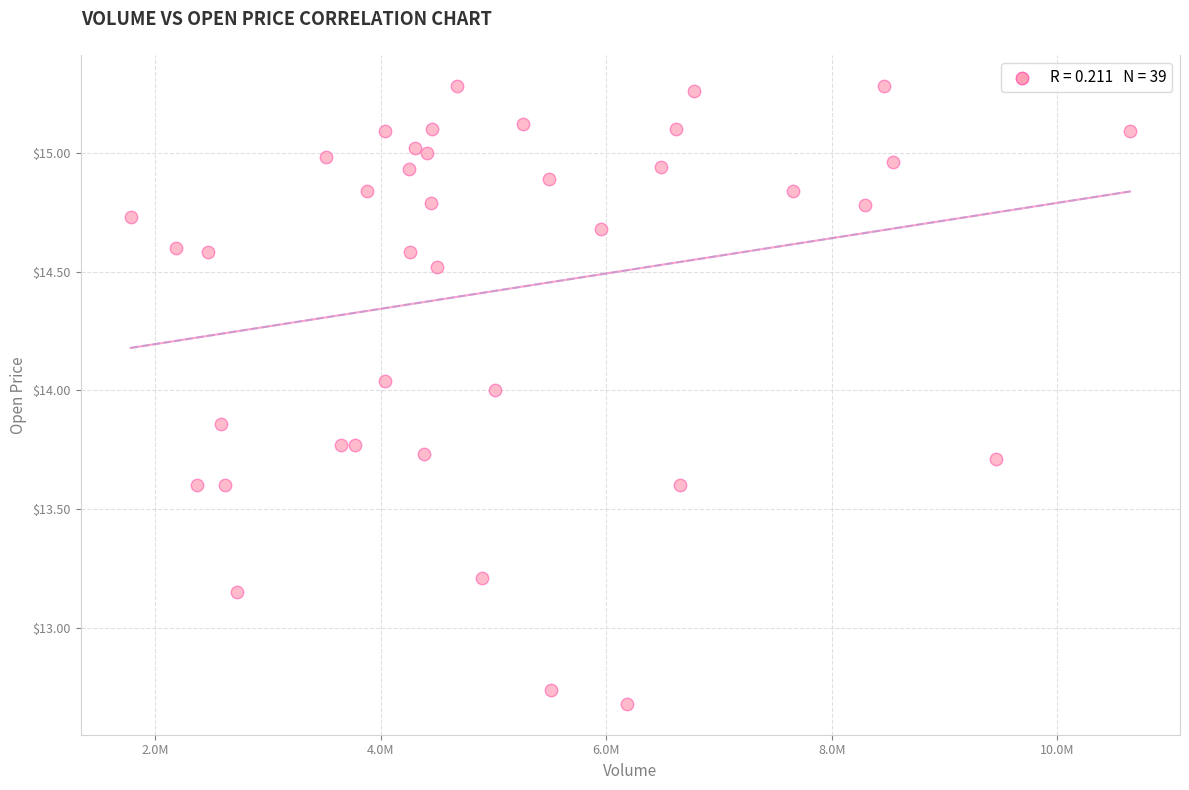

What is the range of Y values (max minus min)?

2.6